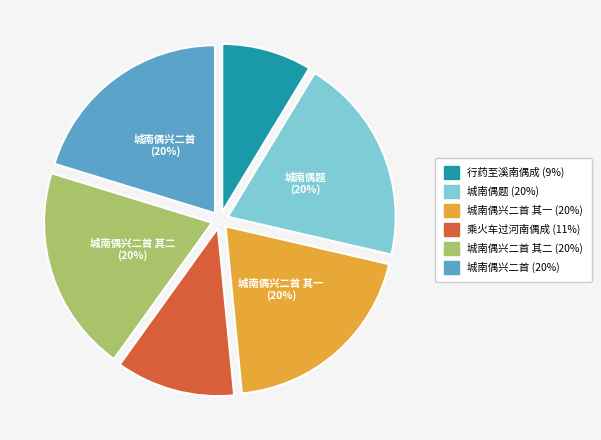

How many segments does this pie chart have?

6